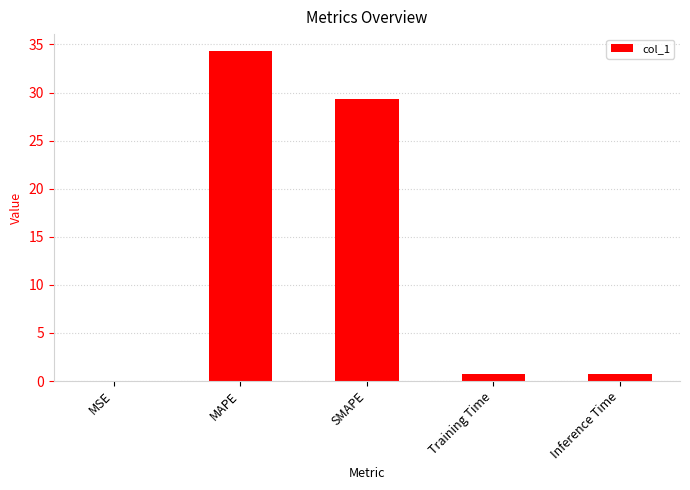

What is the sum of all values?

65.1